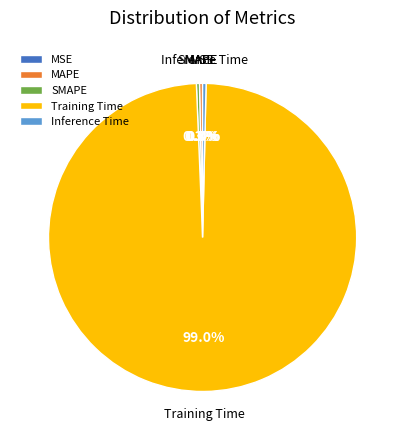

The Training Time slice represents 85% of the pie. True or false?

False